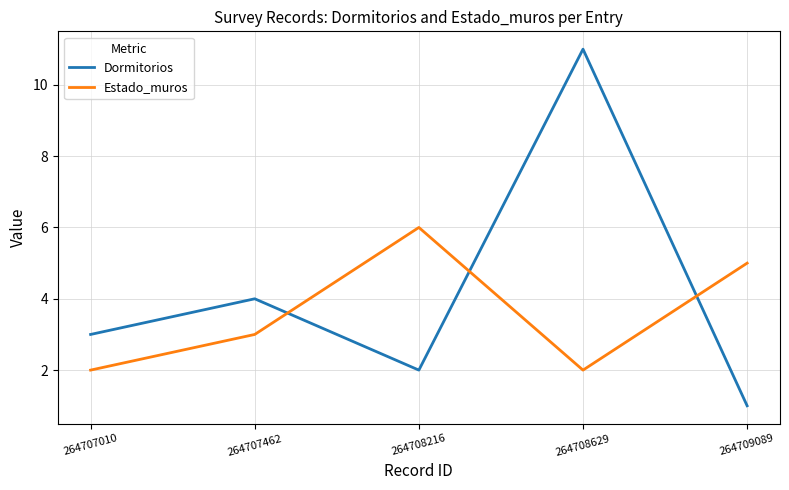

At which category does Estado_muros reach its first local peak?

264708216